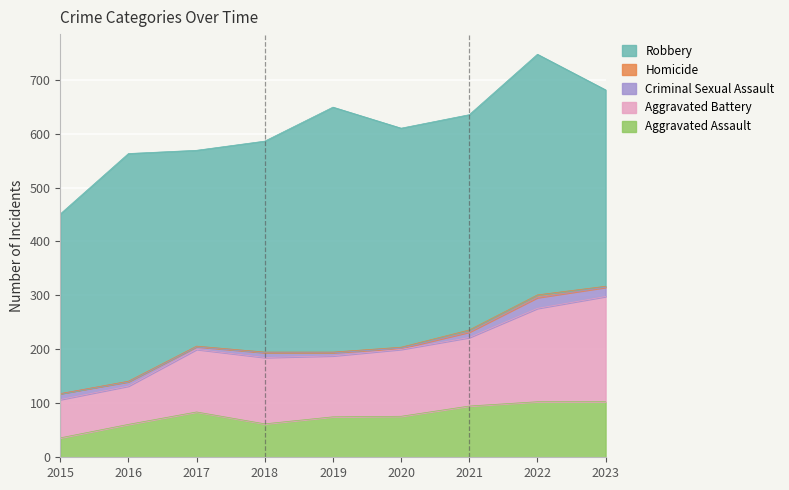

Count the number of categories in the chart.

9